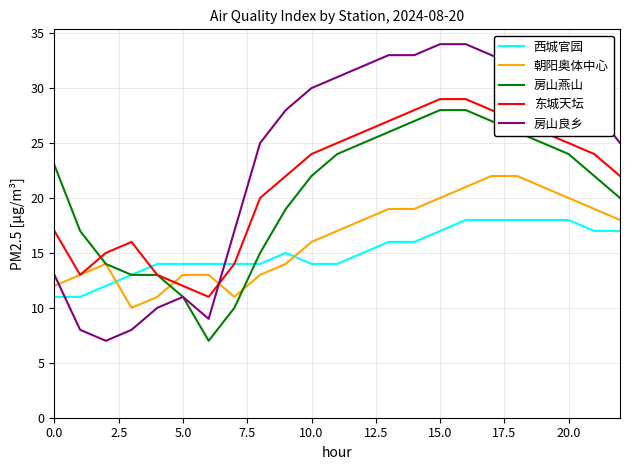

How many lines are shown in the chart?

5